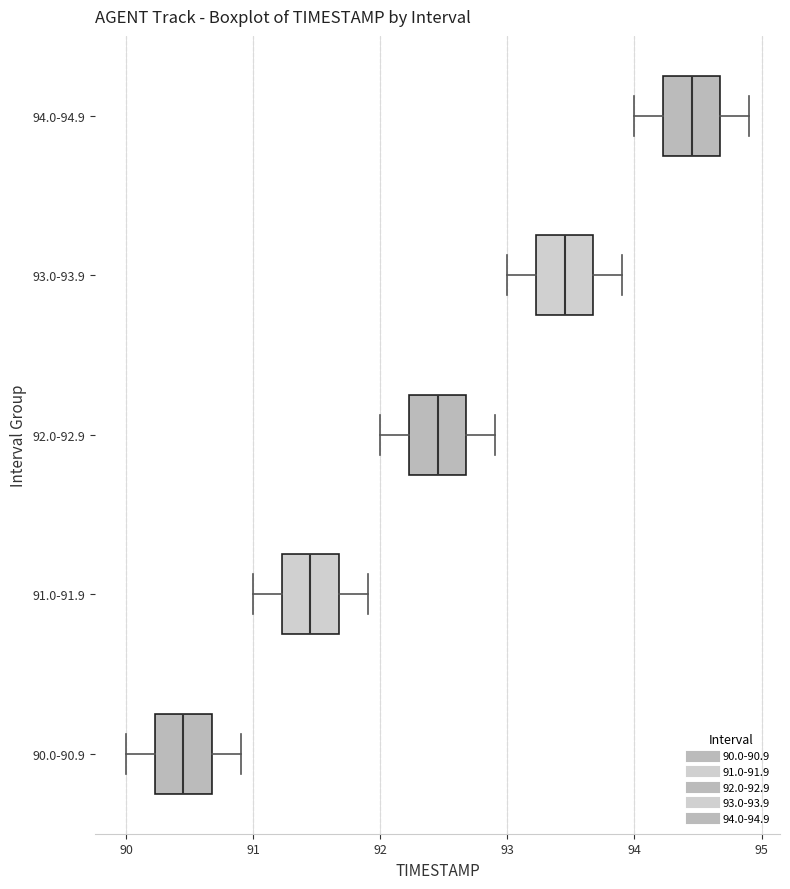

Where does the left whisker of the box for 90.0-90.9 end on the x-axis? The values are not printed on the chart, so give them approximately, as read against the axis.

90.0